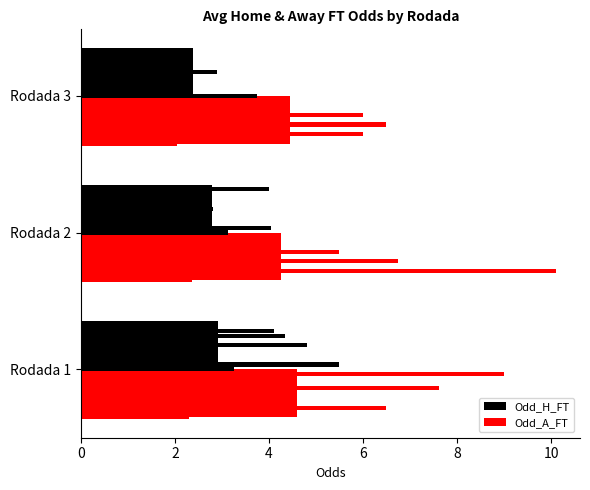

What is the value of the Odd_A_FT bar at the 3rd from the left?

4.4